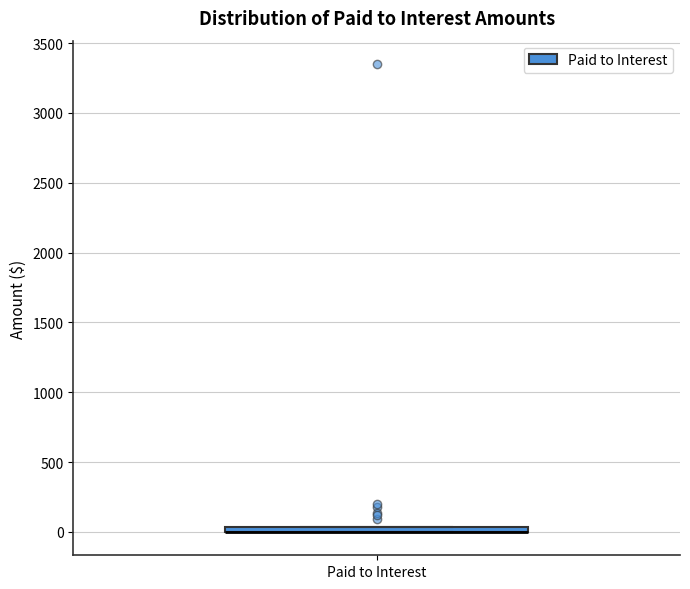

Where is the lower edge of the box for Paid to Interest on the y-axis? The values are not printed on the chart, so give them approximately, as read against the axis.

0